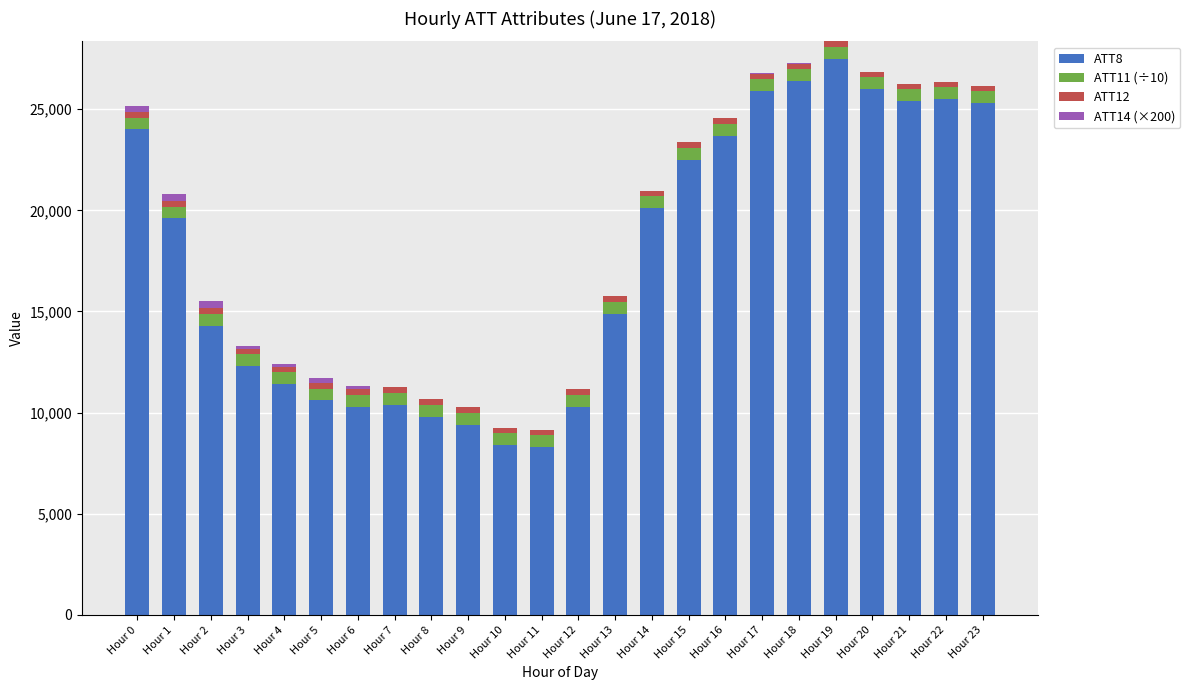

The value of ATT8 at Hour 19 is 12275.5. True or false?

False